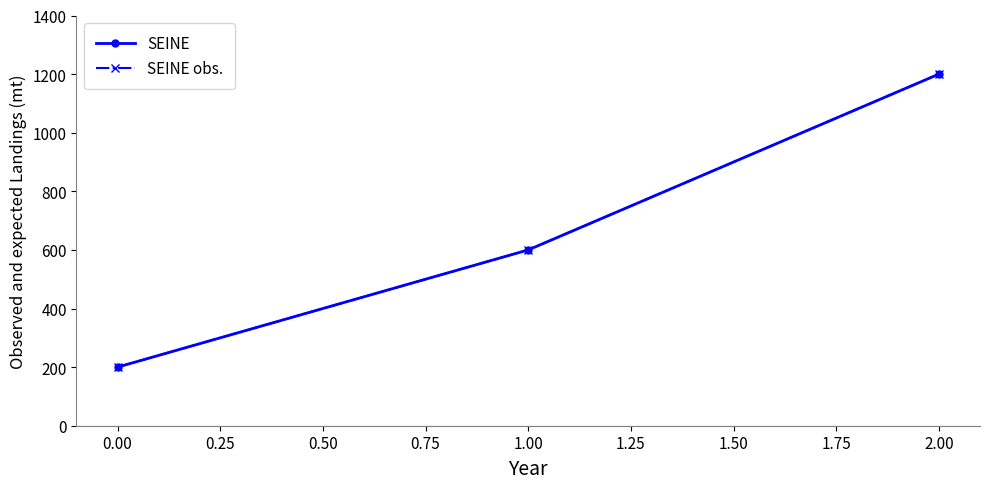

What is the average value of the SEINE series?

667